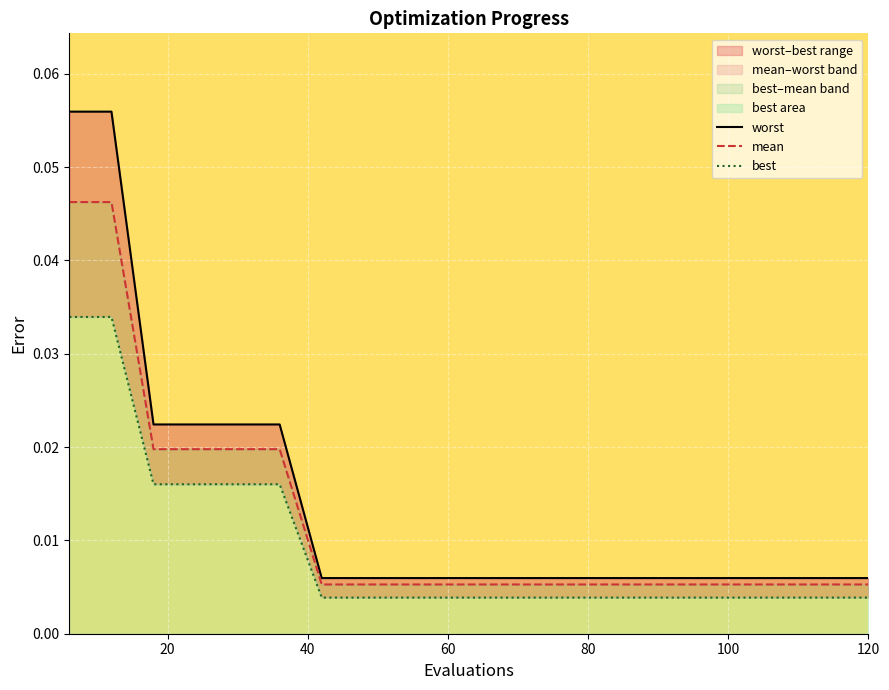

What is the label of the 19th point from the right?

20